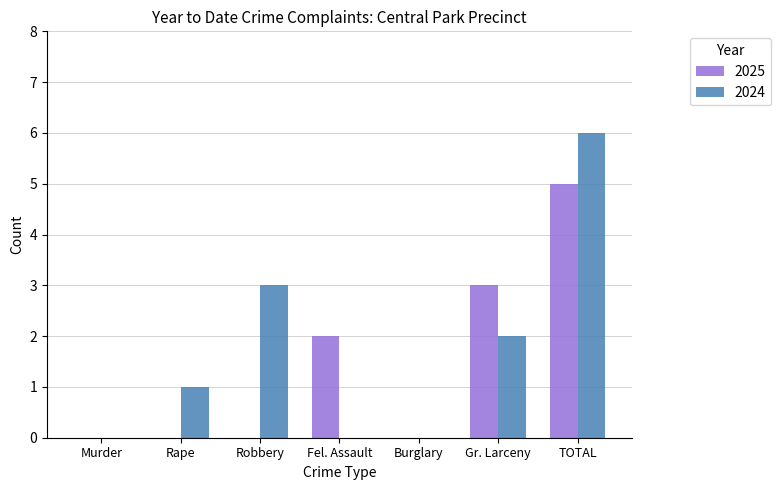

At which label does 2024 reach its peak?

TOTAL